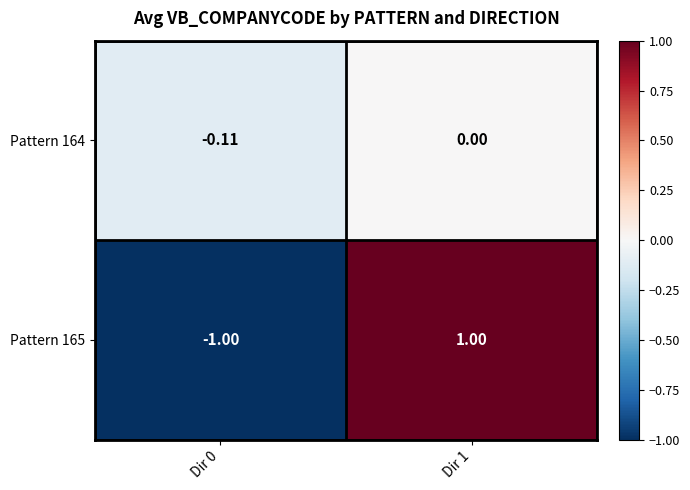

Is the value of Pattern 164 at Dir 1 greater than the value of Pattern 165 at Dir 0?

Yes